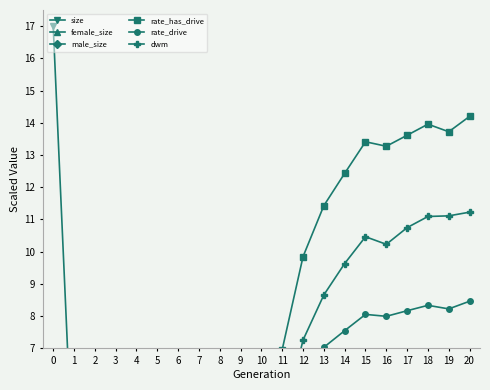

What is the spread (max minus min) of values at 2?

8.2